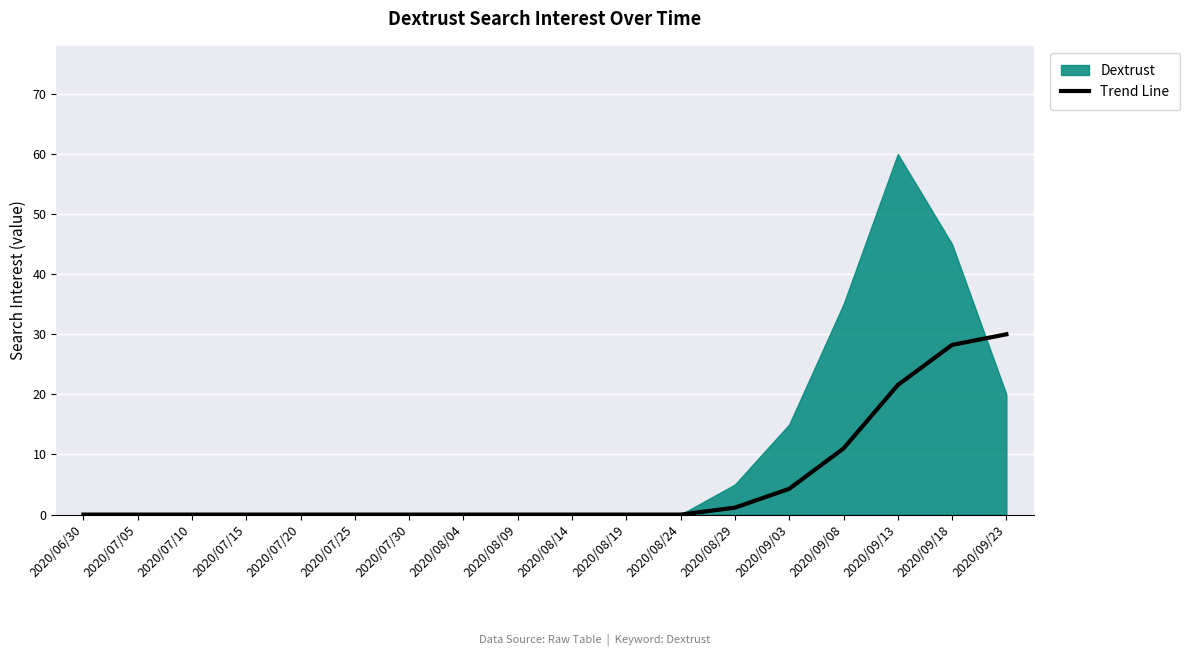

At which label is the value closest to 15?

2020/09/08